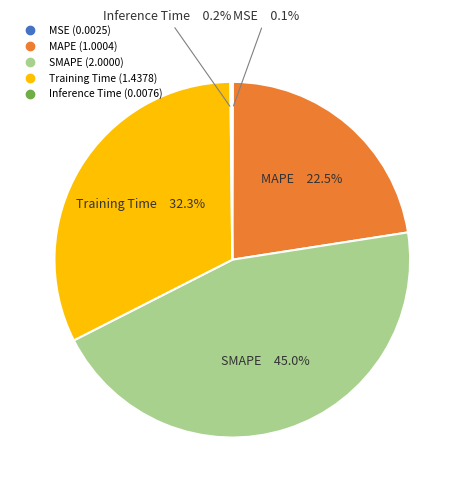

Does any single category account for the majority?

No